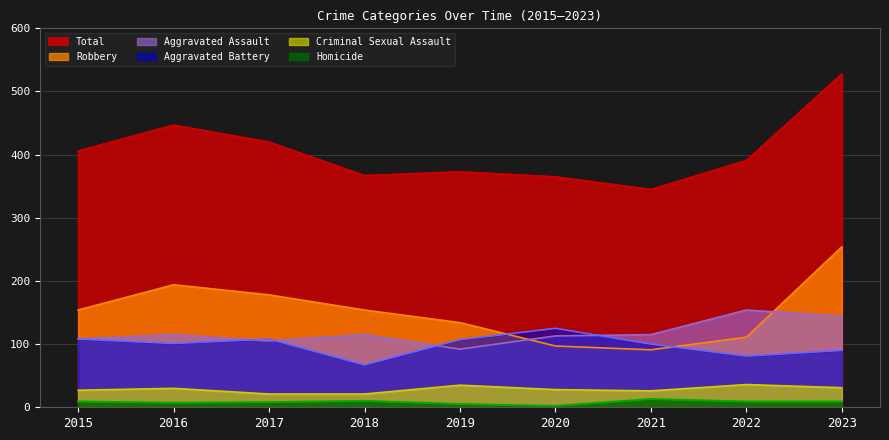

Rank the series at 2016 from lowest to highest value.

Homicide, Criminal Sexual Assault, Aggravated Battery, Aggravated Assault, Robbery, Total